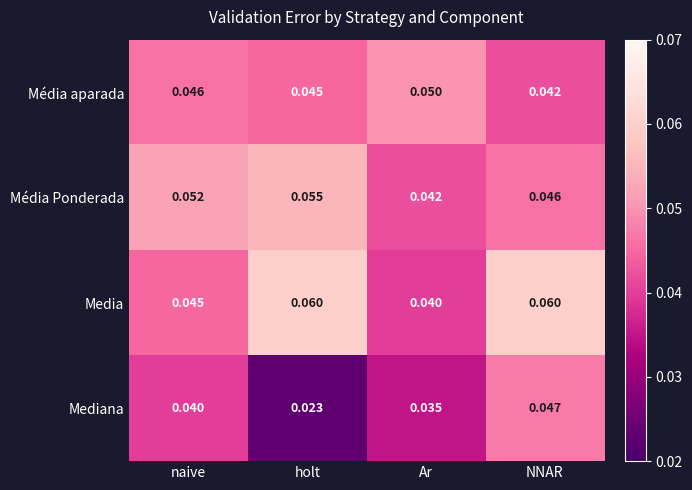

At which category does the chart reach its minimum across all series?

holt